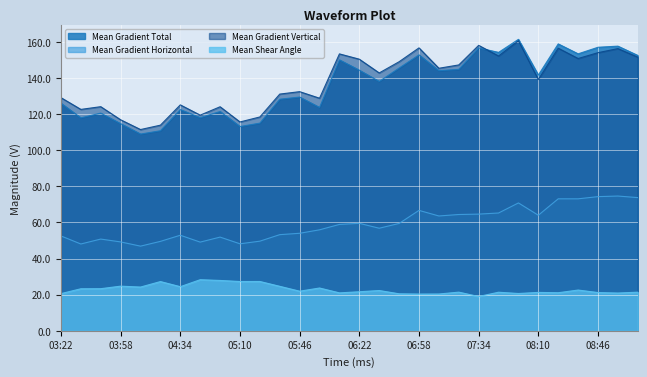

Which category has the highest value in the Mean Gradient Horizontal series?

2012/11/28 08:58